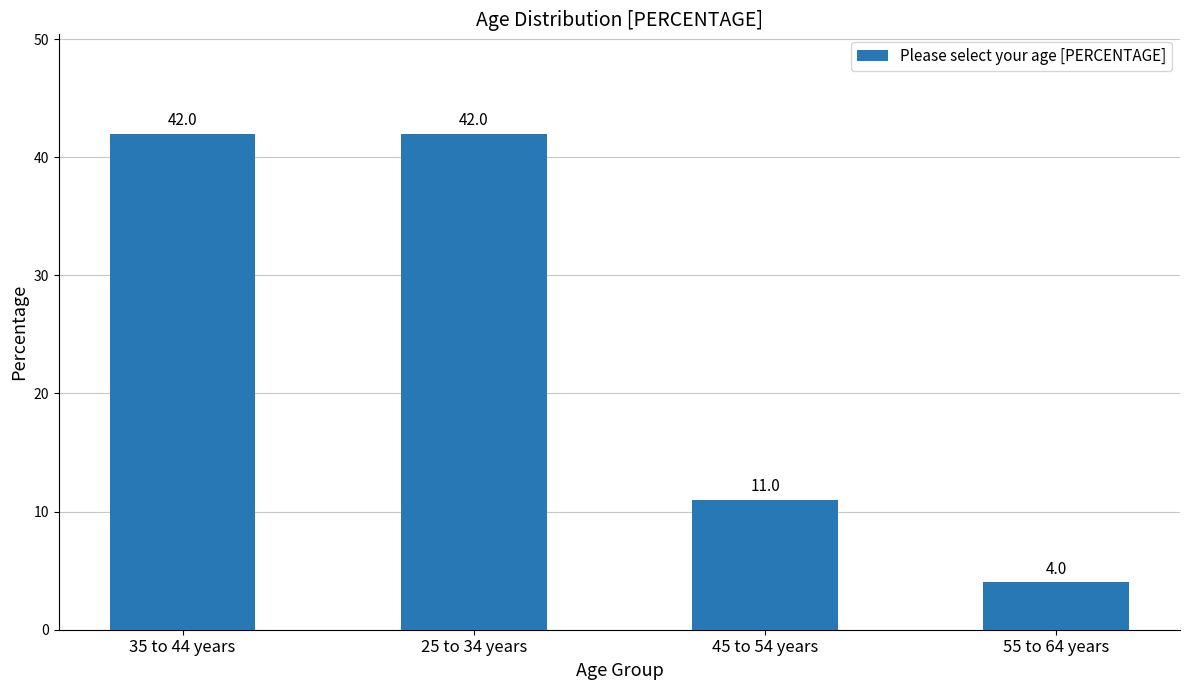

How many values are below 42?

2